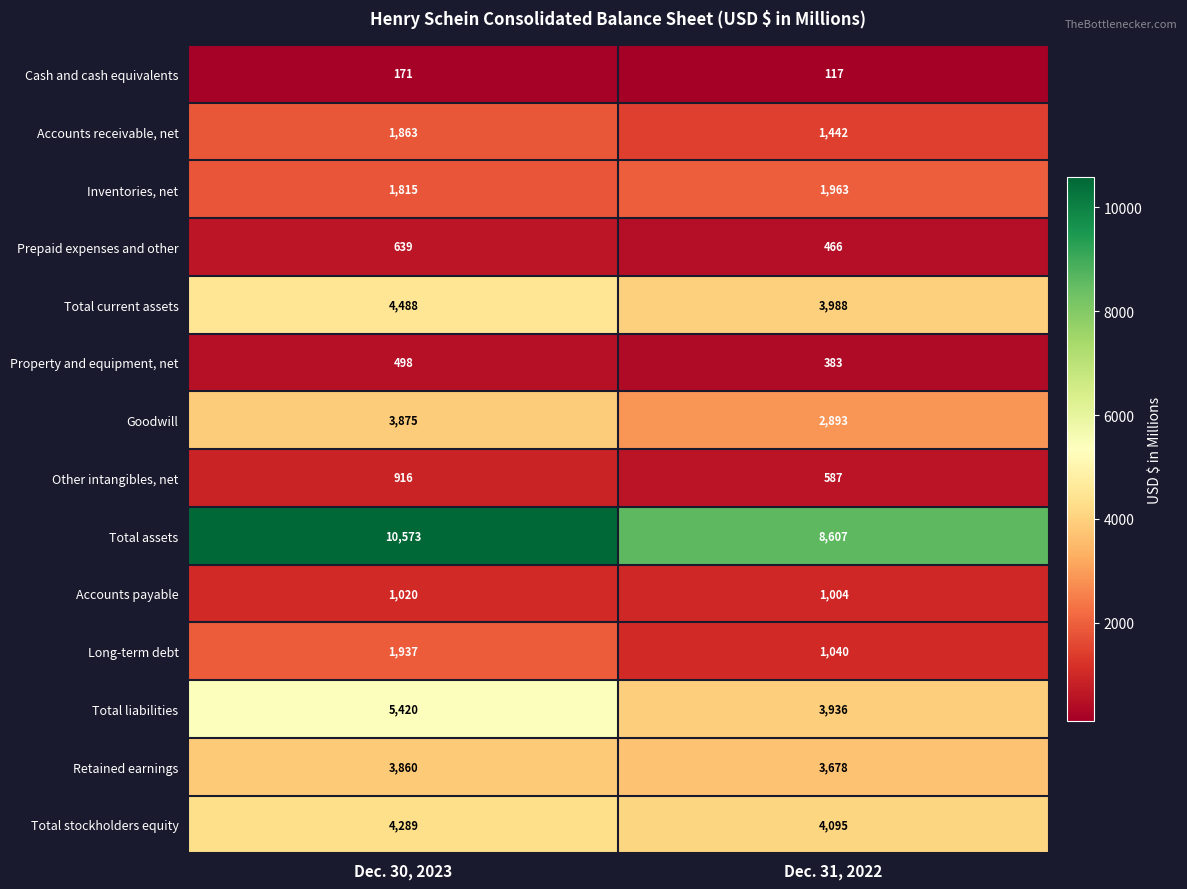

What is the total value across all series at Dec. 30, 2023?

41364